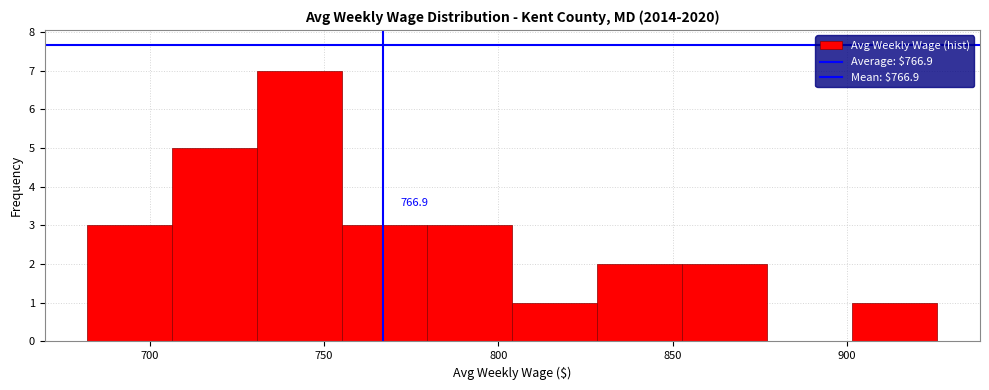

Which range on the x-axis has the tallest bar?

730 to 755